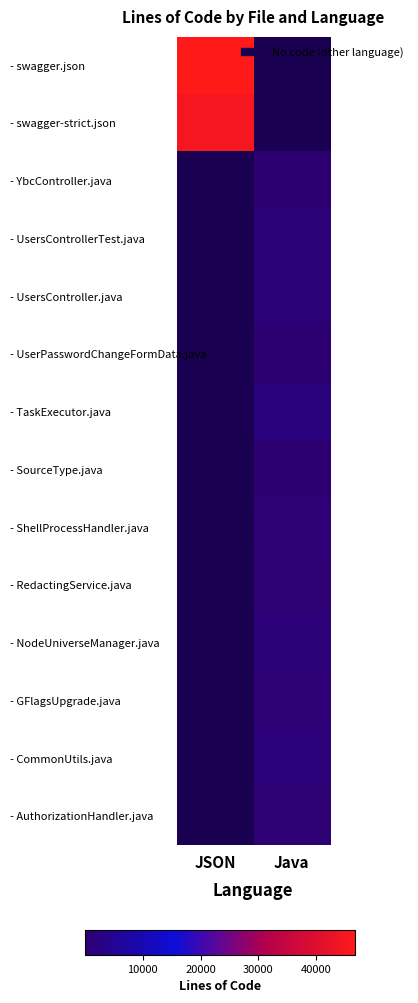

Which series changed the most between JSON and Java?

- swagger.json